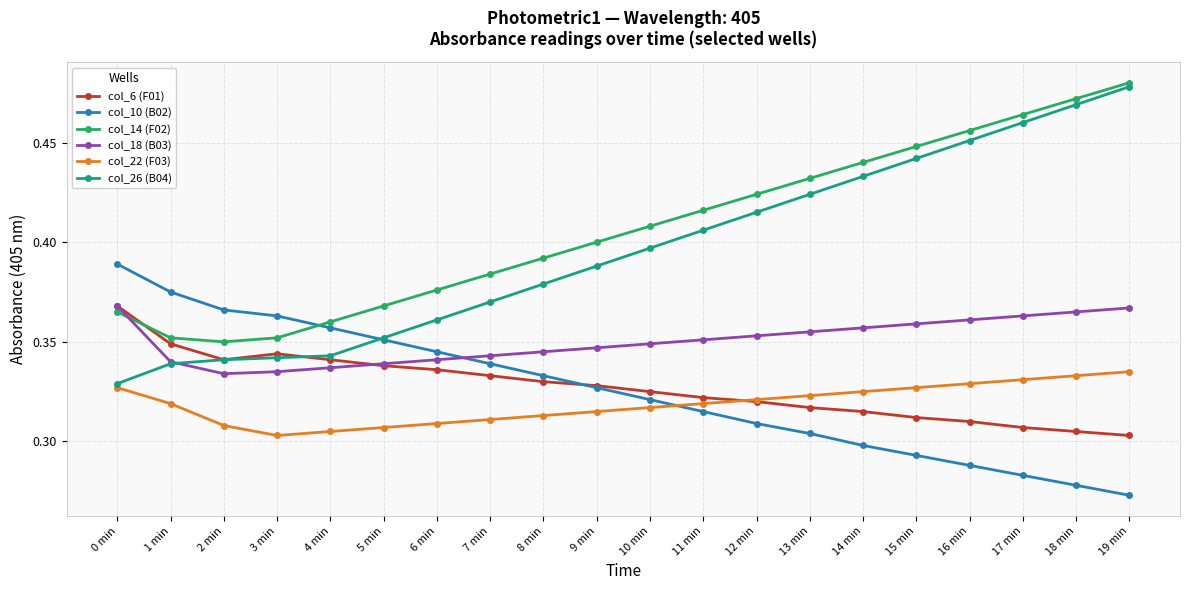

Which category has the lowest value in the col_14 (F02) series?

2 min